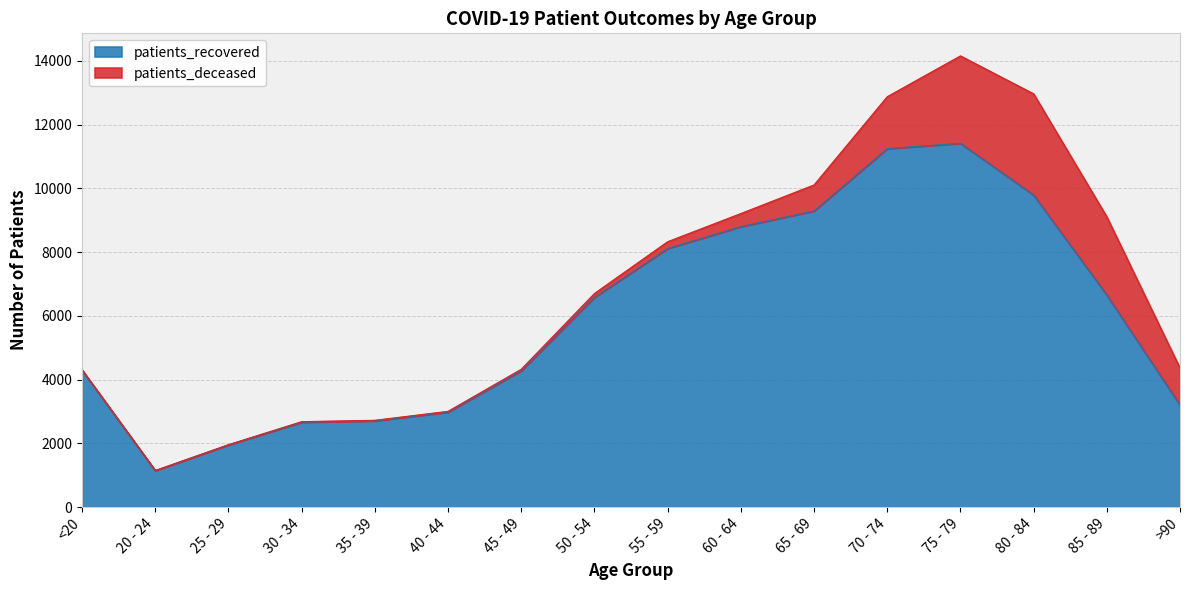

Approximately how many times larger is the value at 30 - 34 compared to 20 - 24?

2.3